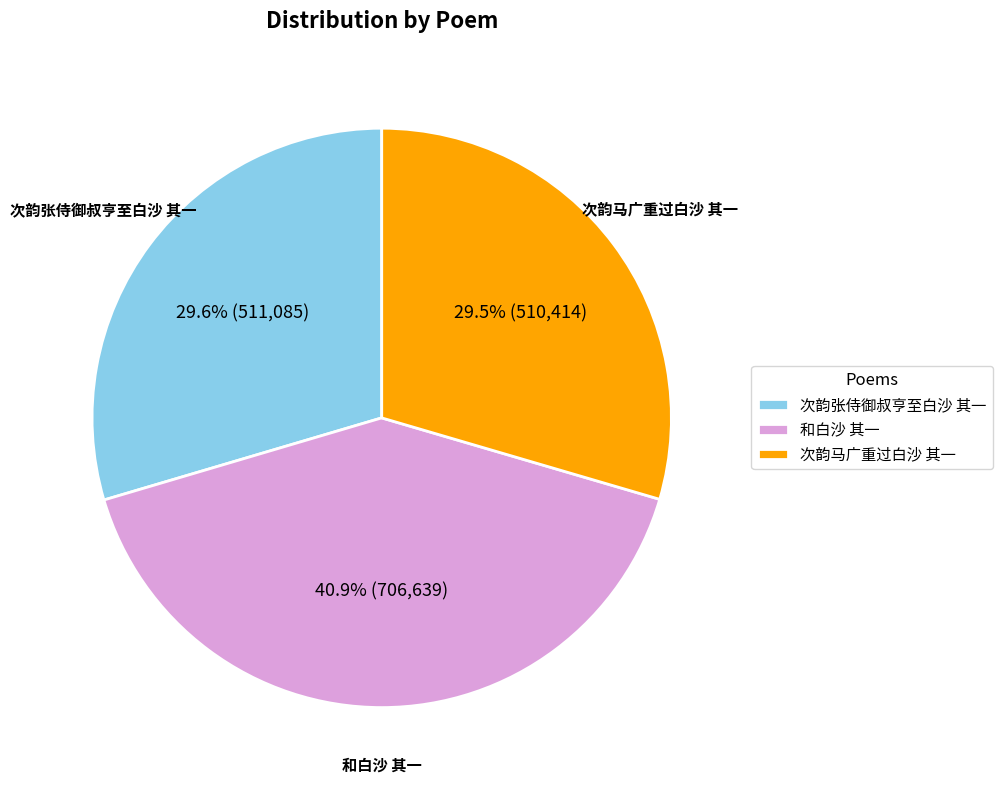

Does any single category account for the majority?

No